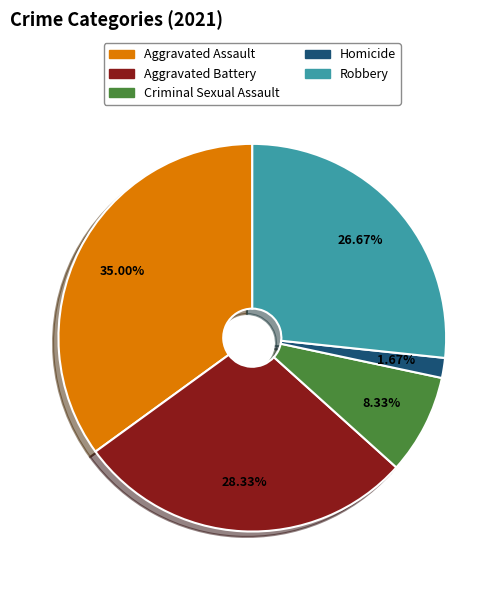

True or false: Homicide accounts for 8% of the total.

False